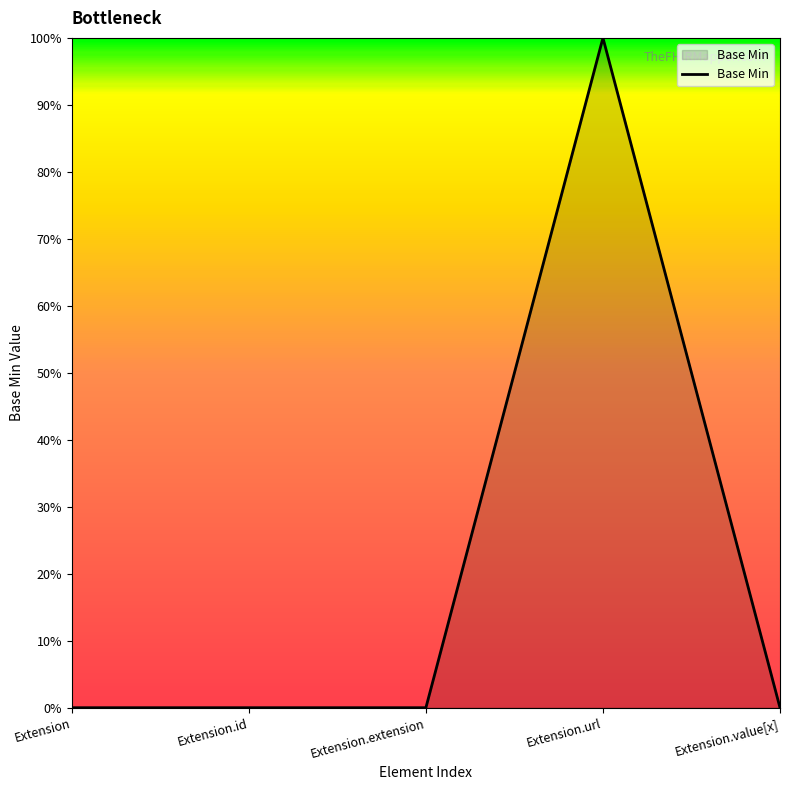

At which category does the chart reach its peak across all series?

Extension.url